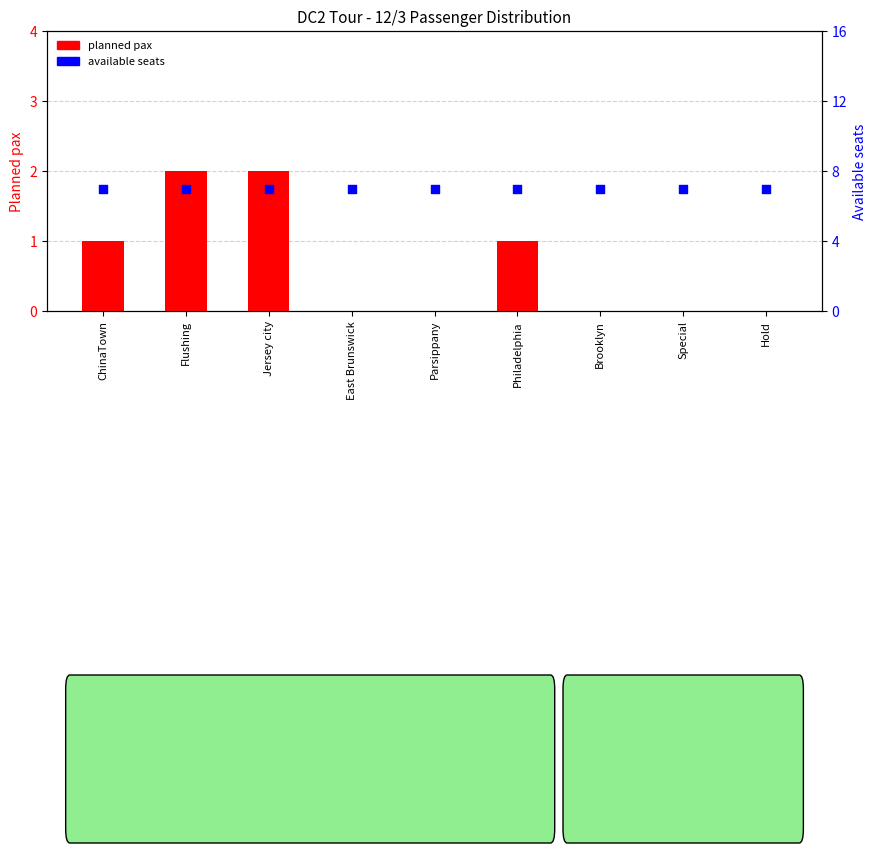

Is the value of planned pax at Philadelphia greater than the value of available seats at Parsippany?

No